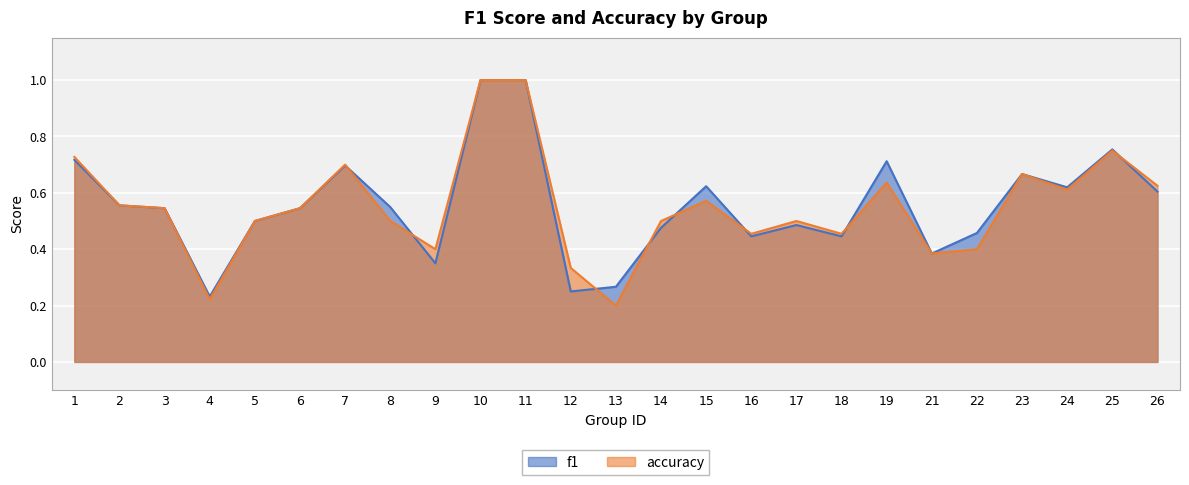

How many distinct data groups are displayed?

2